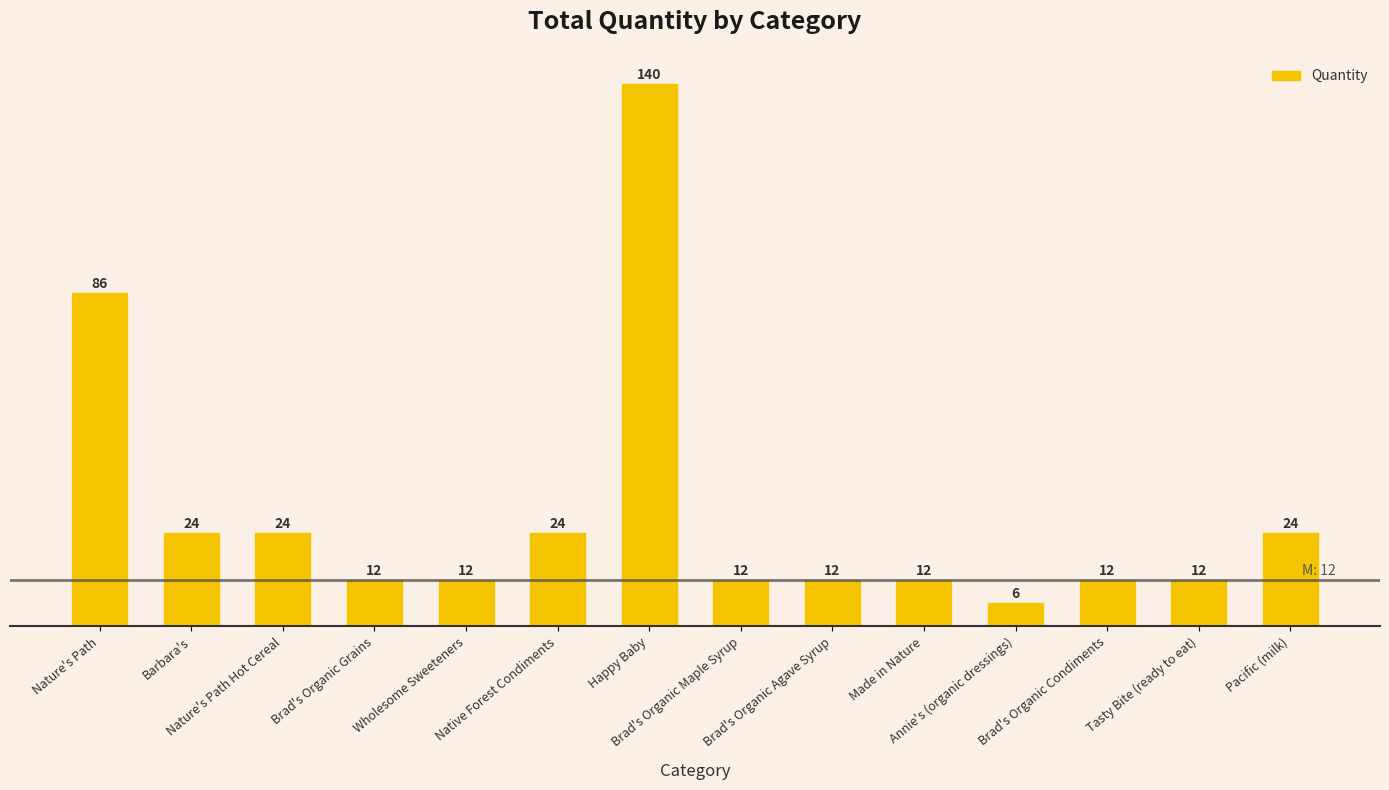

What is the value of the 8th bar from the left?

12